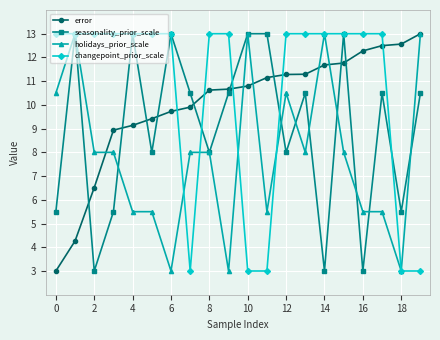

What is the lowest value of the changepoint_prior_scale series?

3.0